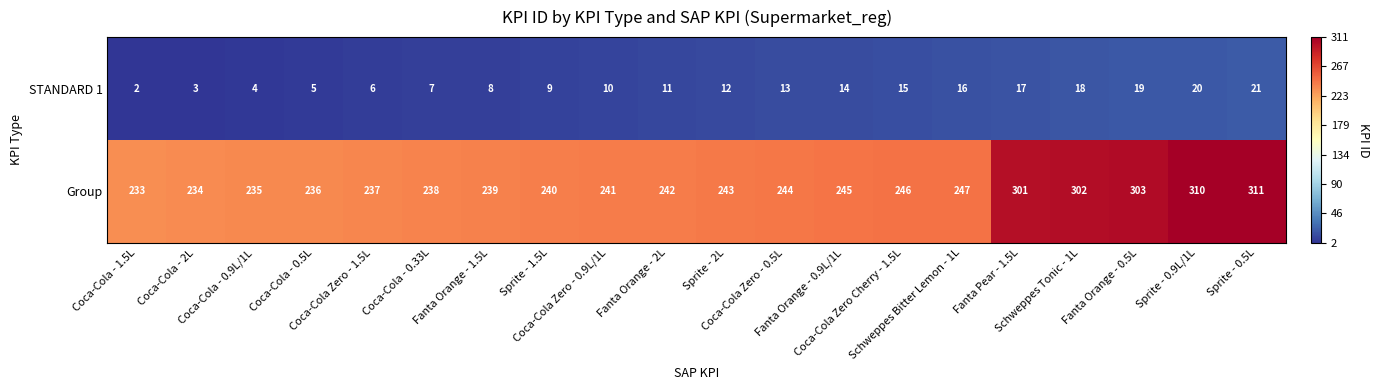

What is the difference between the second highest and second lowest values in the Group series?

76